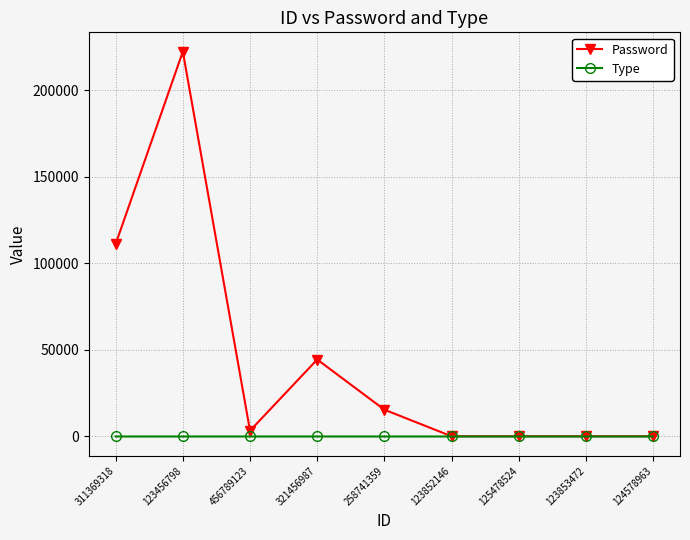

List the series in order of their overall mean, lowest first.

Type, Password